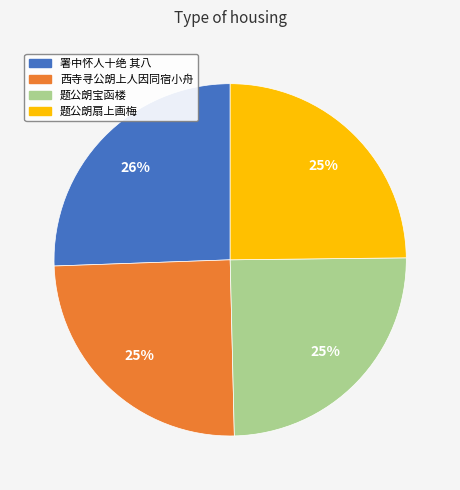

Combined, do 题公朗宝函楼 and 西寺寻公朗上人因同宿小舟 account for over 50%?

No